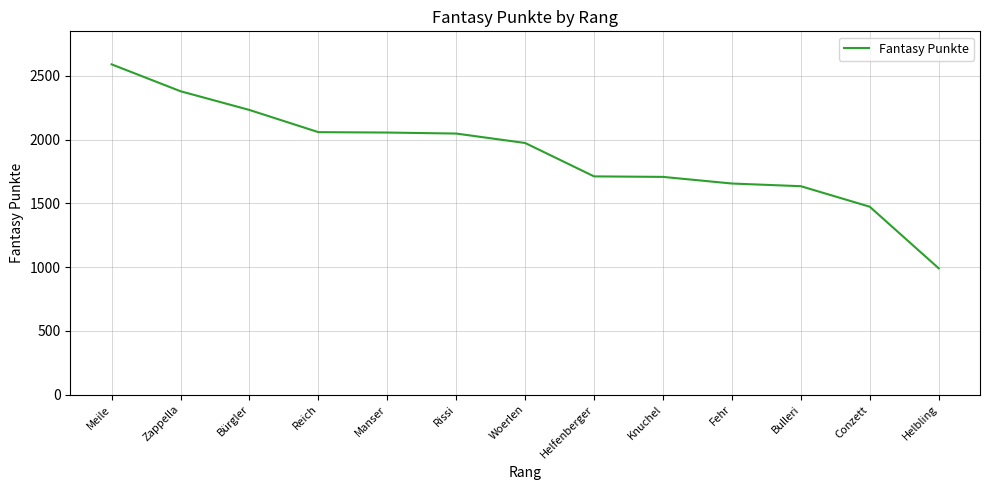

What position from the left is Bürgler?

3